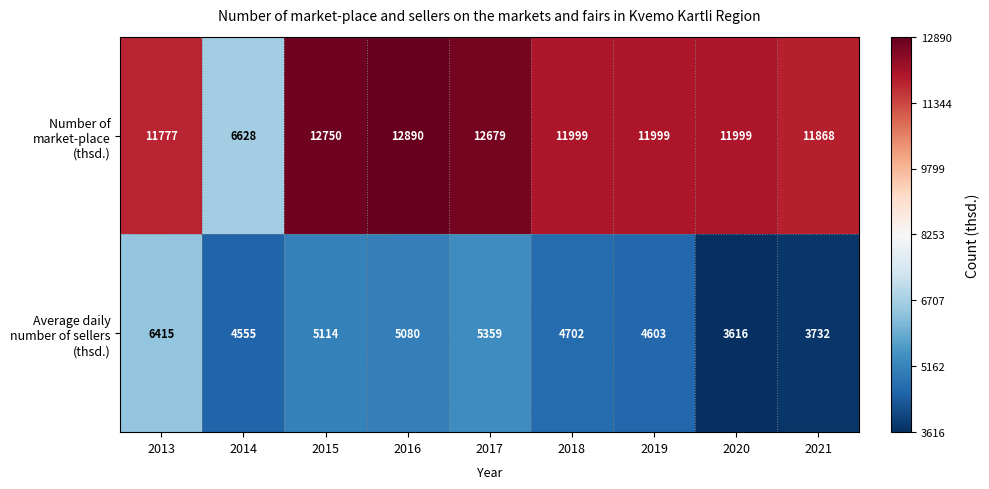

What is the maximum value shown in the chart?

12890